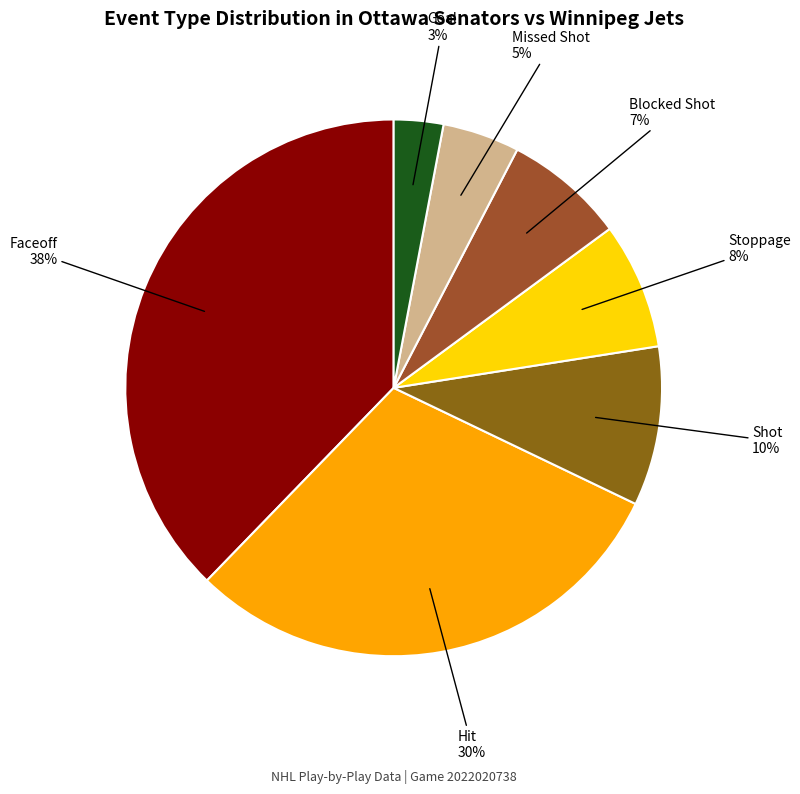

How many slices are in this pie chart?

7